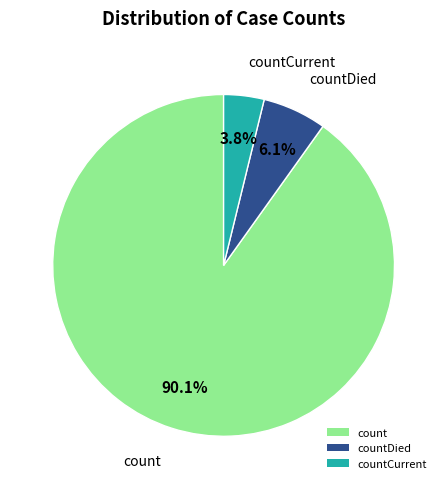

Does any single category account for the majority?

Yes